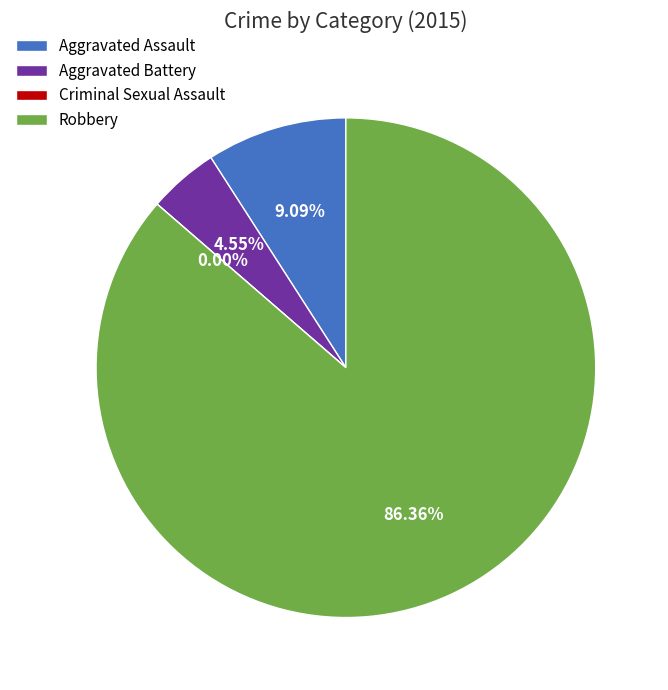

Rank the categories by value from lowest to highest.

Criminal Sexual Assault, Aggravated Battery, Aggravated Assault, Robbery